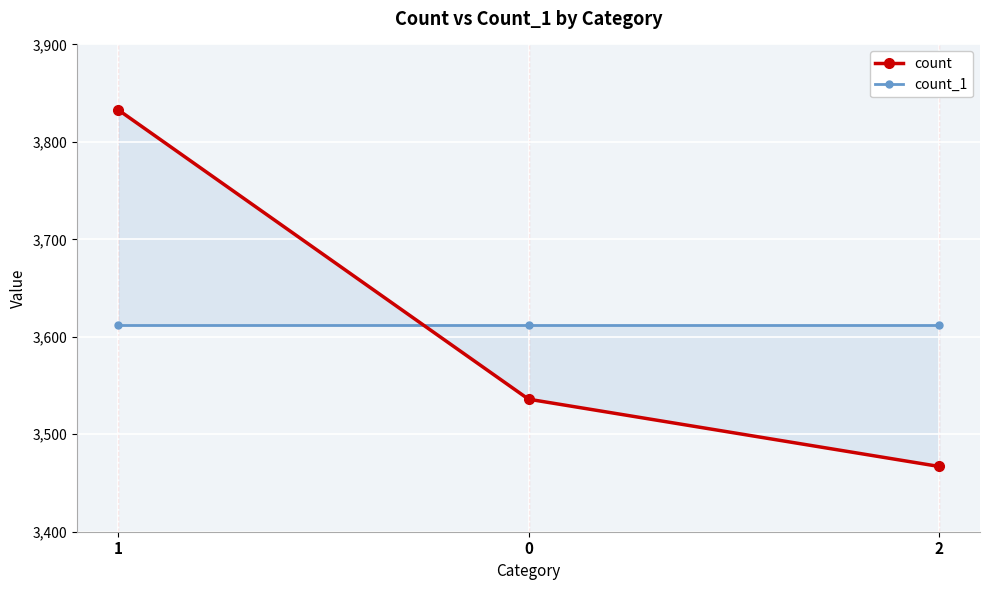

How many lines are shown in the chart?

2